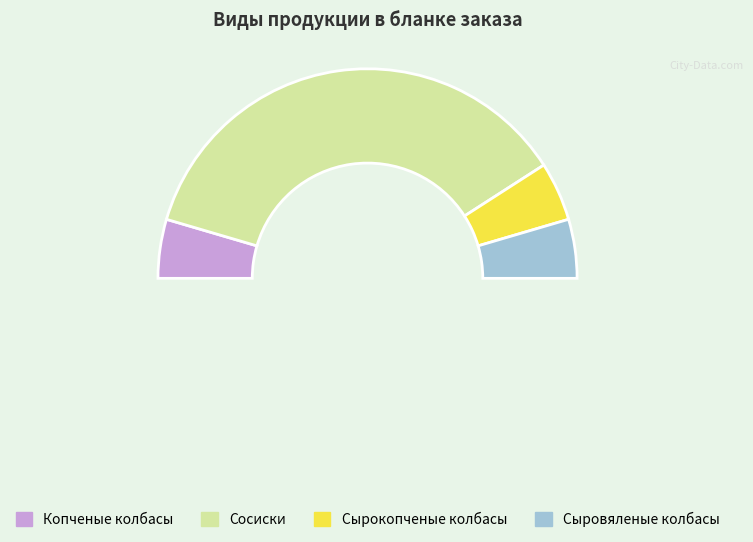

Count the number of slices in the pie.

5